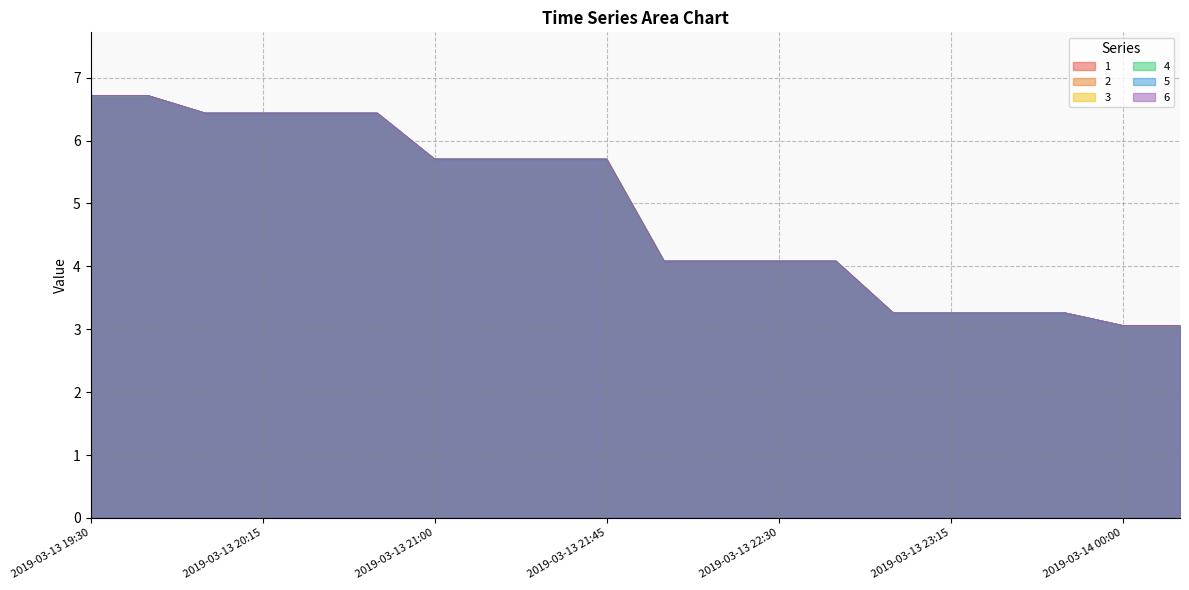

Rank the categories by 6 value from lowest to highest.

2019-03-14 00:00, 2019-03-14 00:15, 2019-03-13 23:00, 2019-03-13 23:45, 2019-03-13 23:15, 2019-03-13 23:30, 2019-03-13 22:00, 2019-03-13 22:15, 2019-03-13 22:30, 2019-03-13 22:45, 2019-03-13 21:00, 2019-03-13 21:30, 2019-03-13 21:45, 2019-03-13 21:15, 2019-03-13 20:00, 2019-03-13 20:15, 2019-03-13 20:30, 2019-03-13 20:45, 2019-03-13 19:30, 2019-03-13 19:45